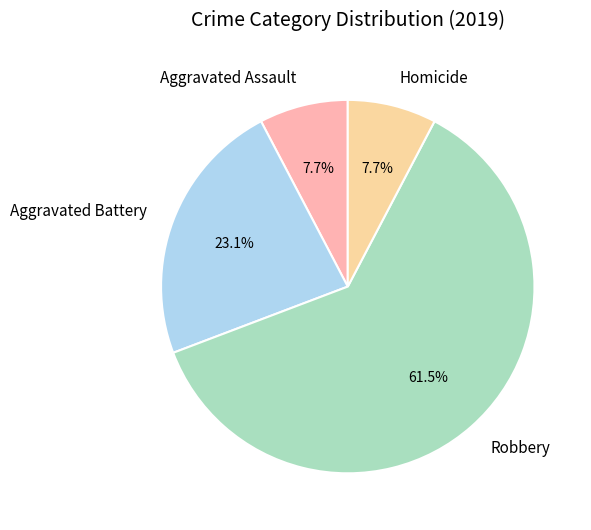

To the nearest percent, what portion does Aggravated Battery represent?

23%